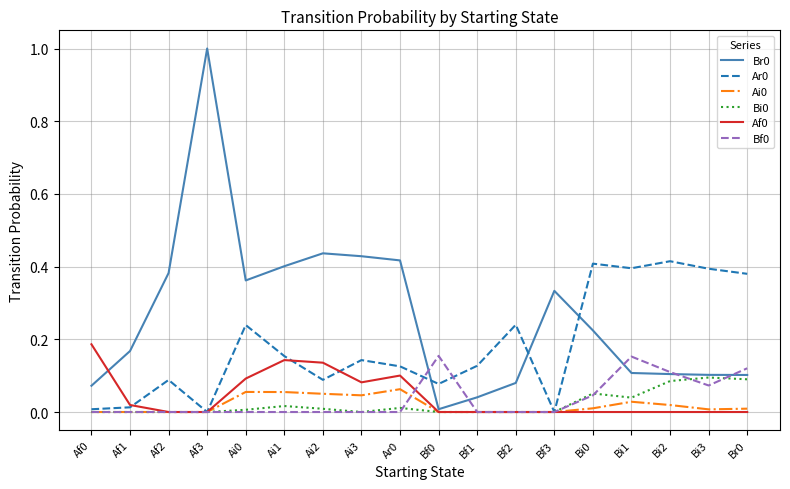

How many times do Br0 and Ar0 cross each other?

3